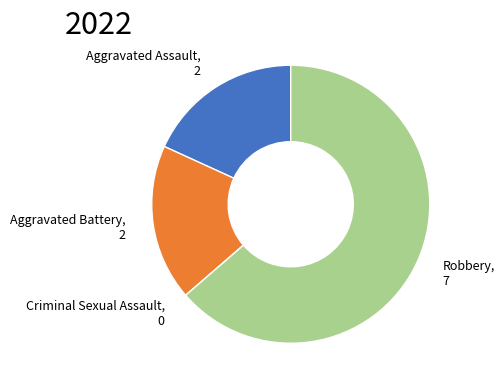

Do Robbery and Aggravated Assault together represent more than half of the pie?

Yes